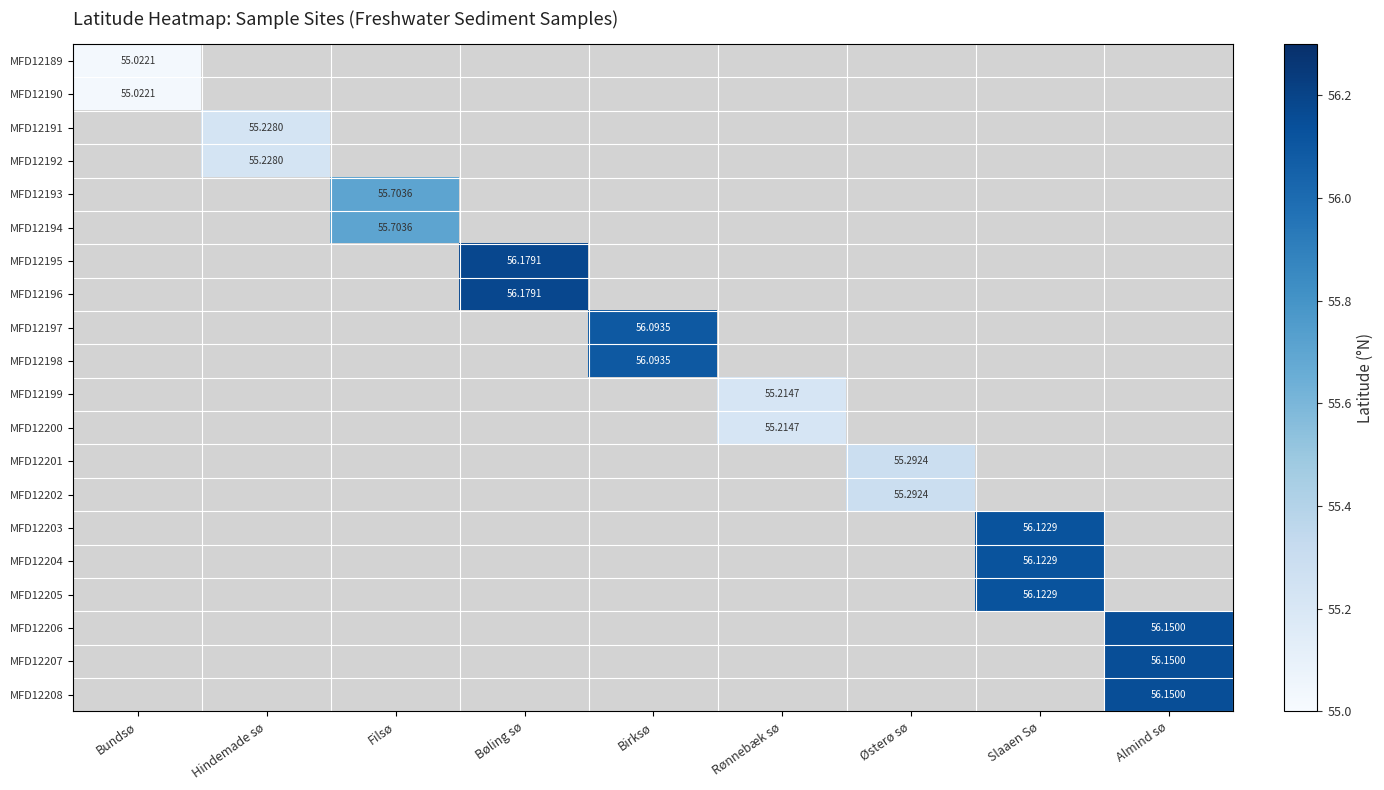

Count the number of categories in the chart.

9